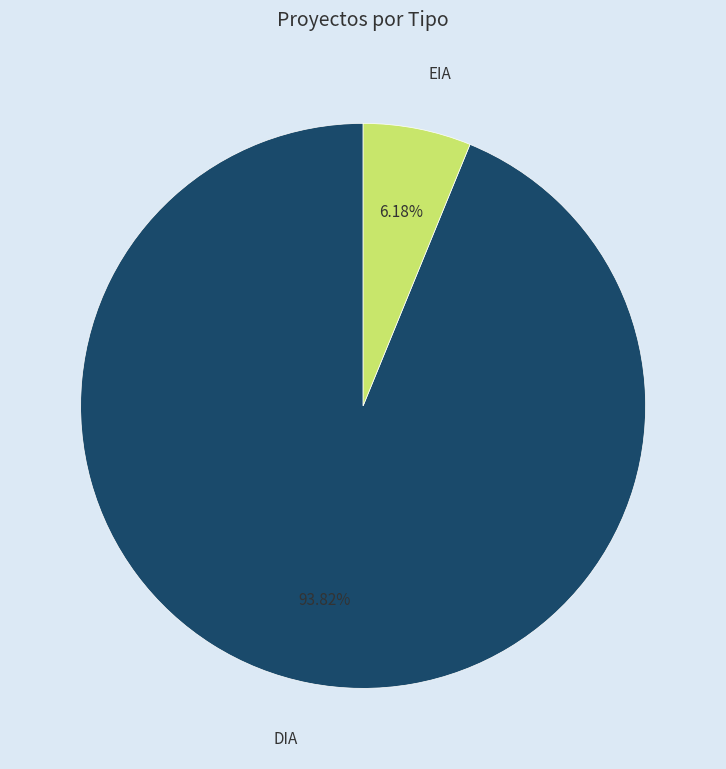

Is there any slice that represents more than half of the pie?

Yes